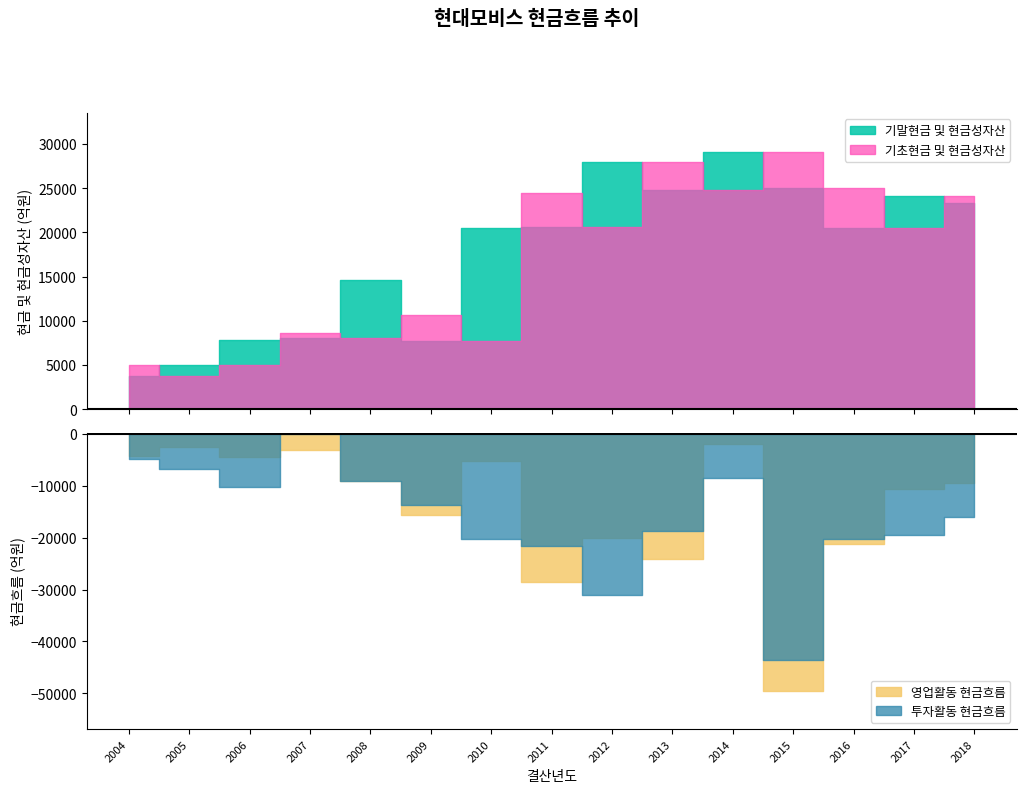

Where is the first local maximum for 기초현금 및 현금성자산?

2007